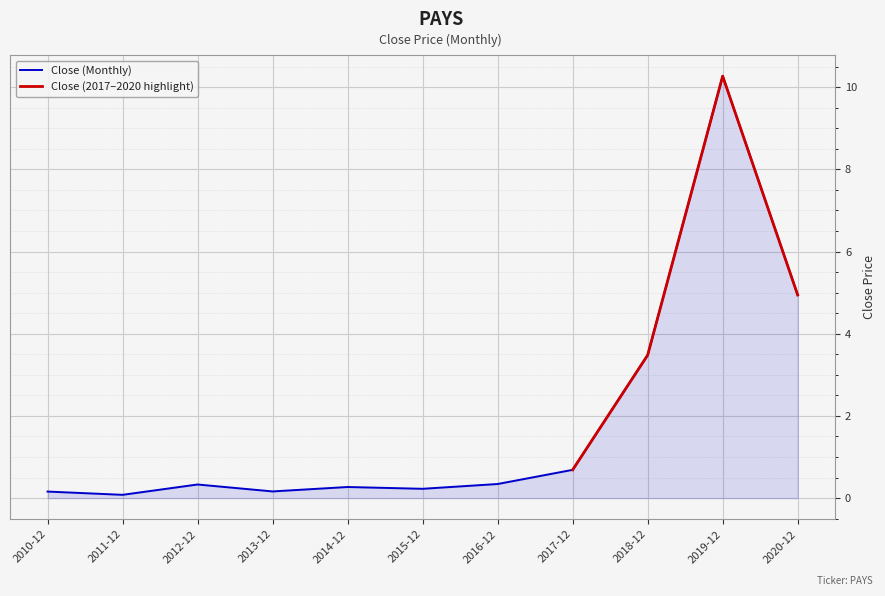

What is the change in value from 2011-12 to 2019-12?

+10.2